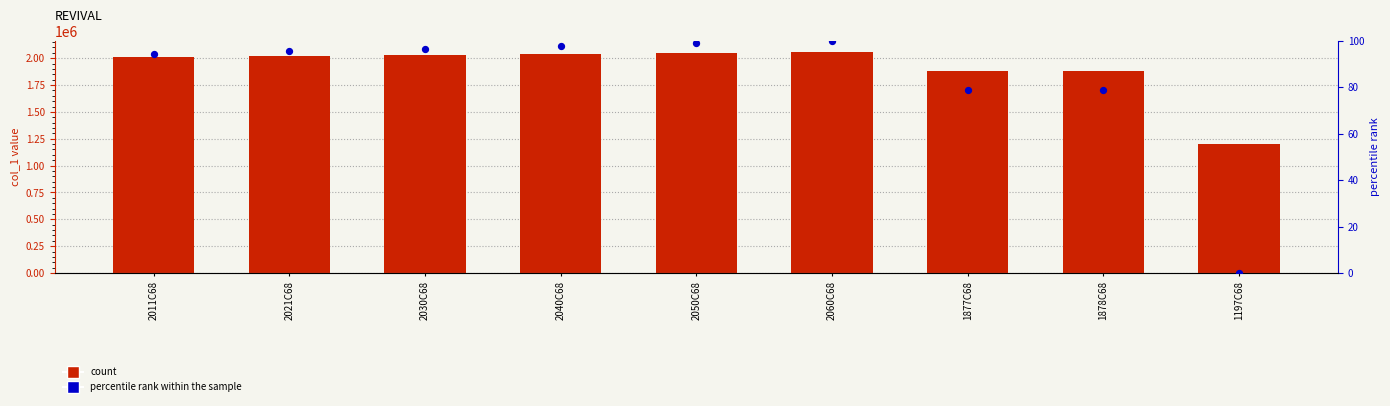

Which series has the widest spread of Y values?

col_1